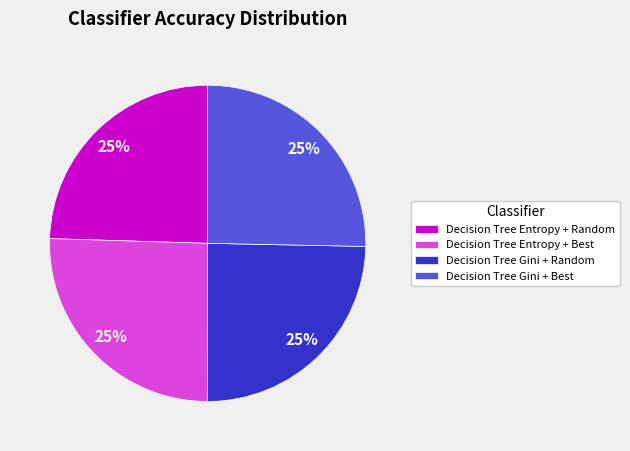

True or false: Decision Tree Entropy + Best accounts for 25% of the total.

True